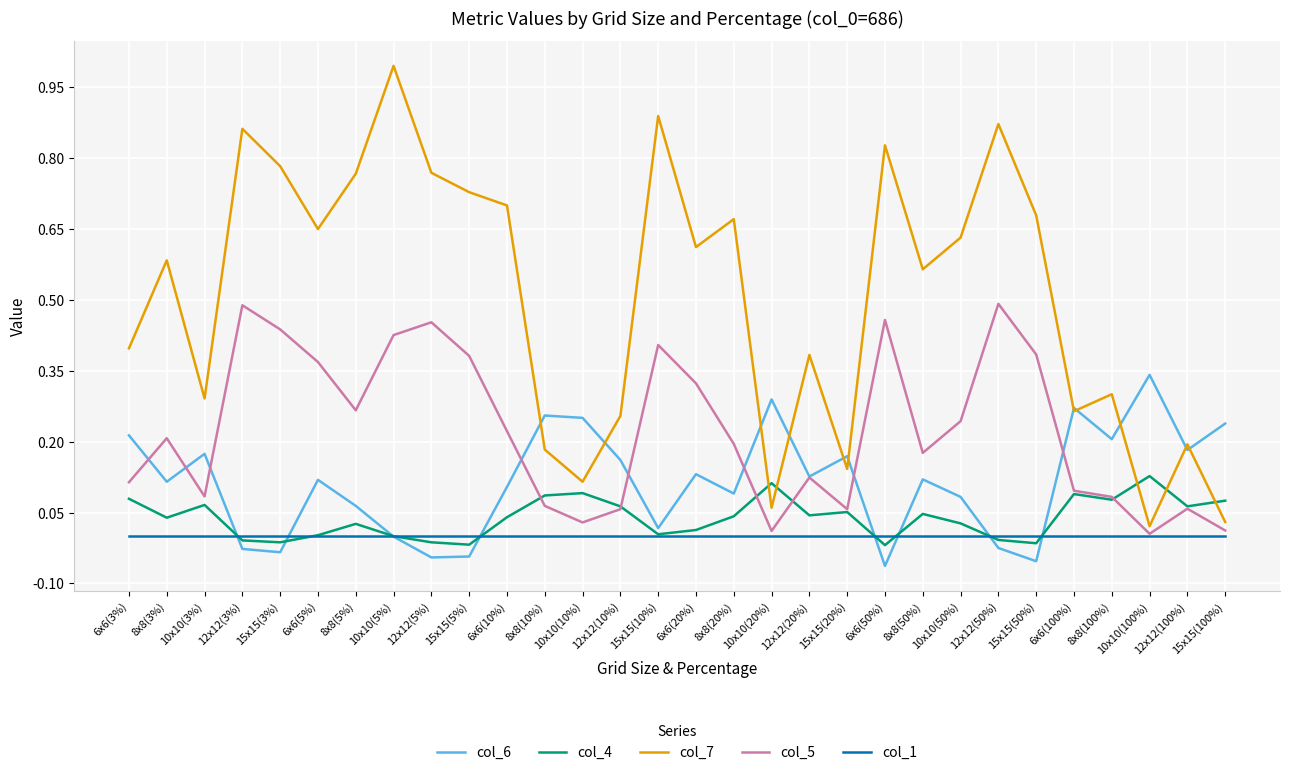

At how many categories does at least one series exceed 0?

30